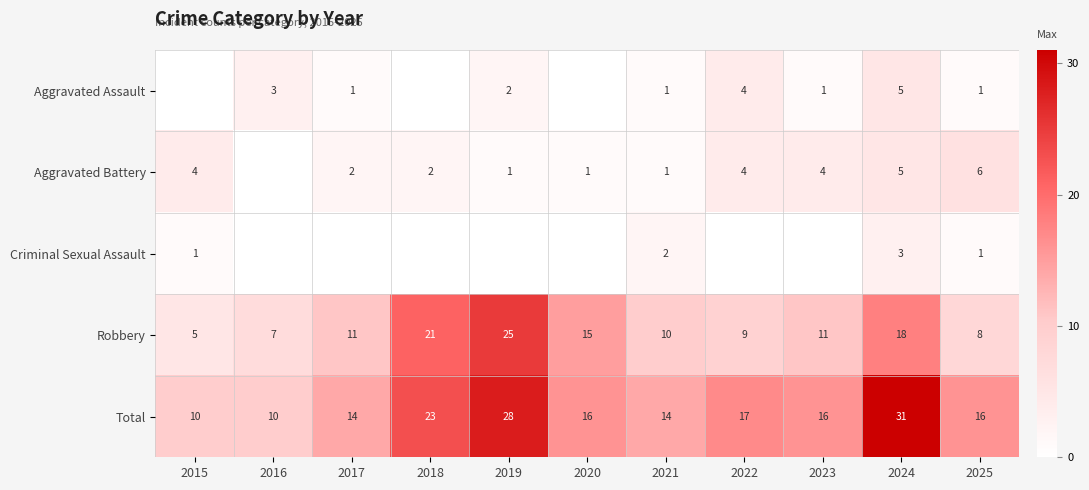

True or false: Robbery has a value of 11 at 2023.

True